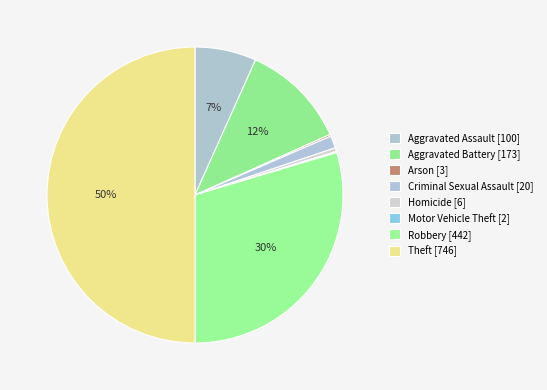

How many slices are in this pie chart?

8